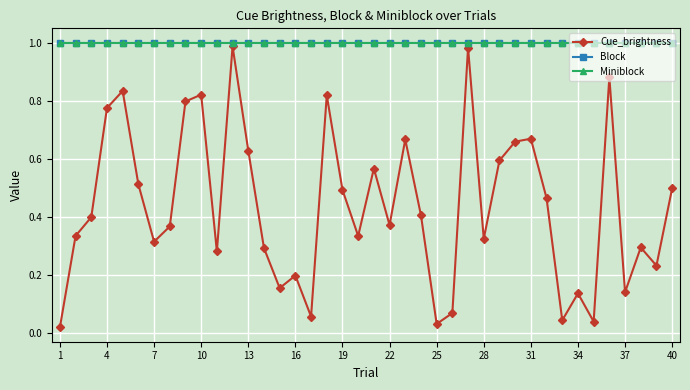

Is this an area chart (filled region under the line)?

No